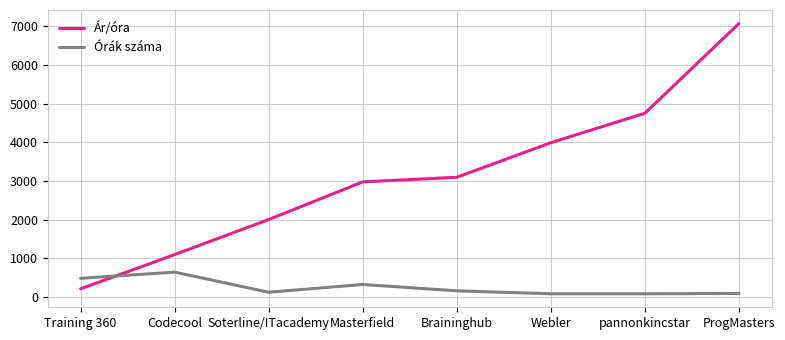

At which label does Ár/óra reach its peak?

ProgMasters